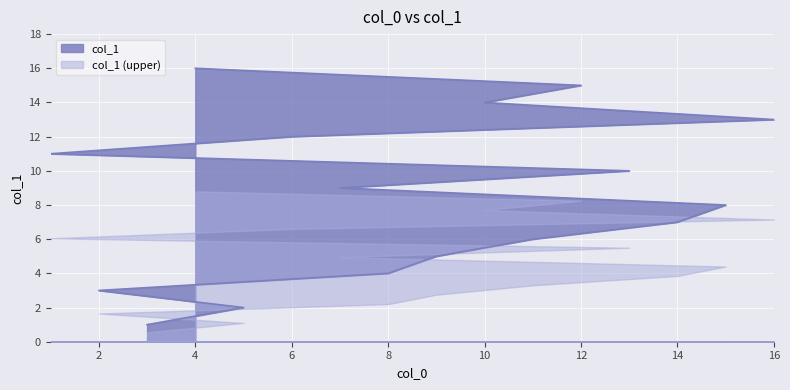

Reading right to left, transcribe all the data shown in this chart.

4=16	12=15	10=14	16=13	6=12	1=11	13=10	7=9	15=8	14=7	11=6	9=5	8=4	2=3	5=2	3=1